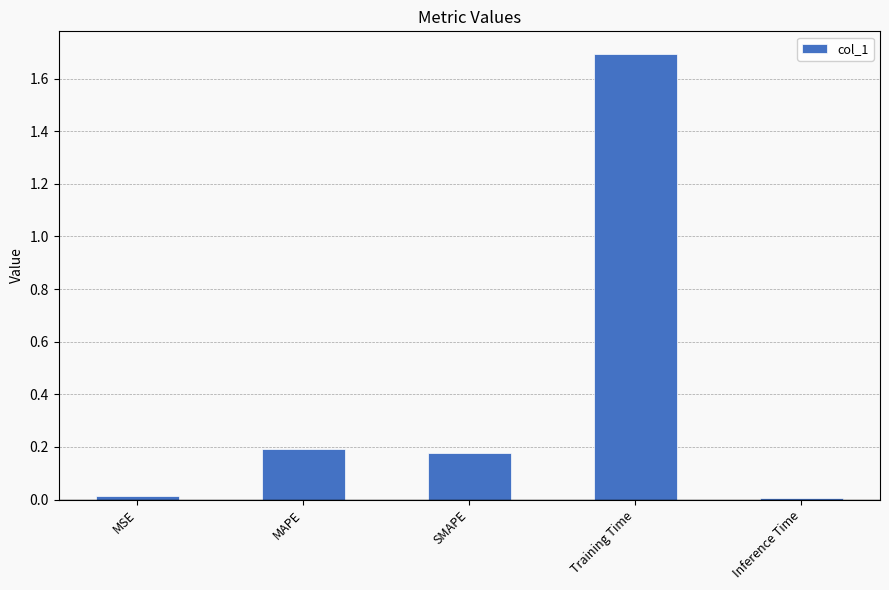

What is the maximum value shown in the chart?

1.7